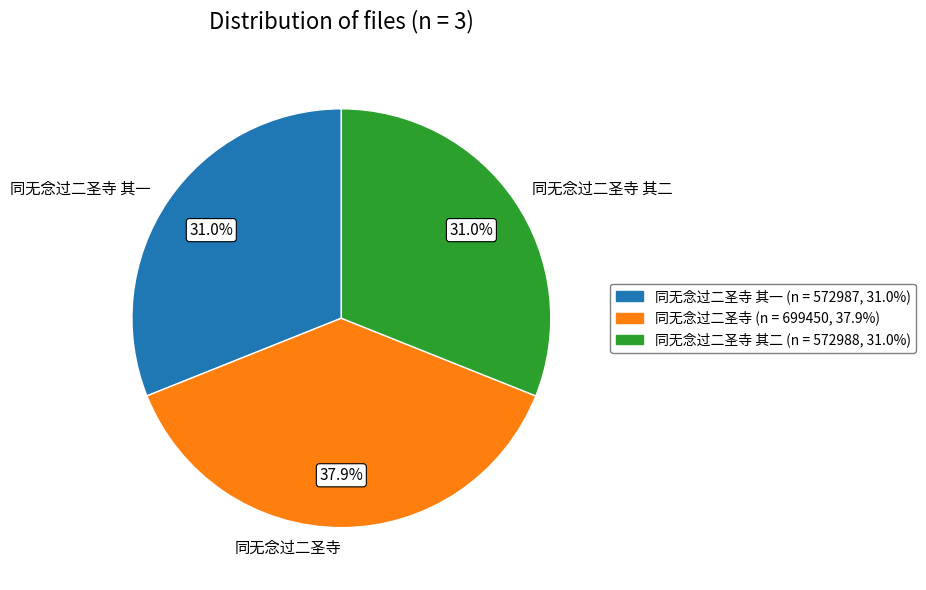

Combined, do 同无念过二圣寺 其一 and 同无念过二圣寺 其二 account for over 50%?

Yes